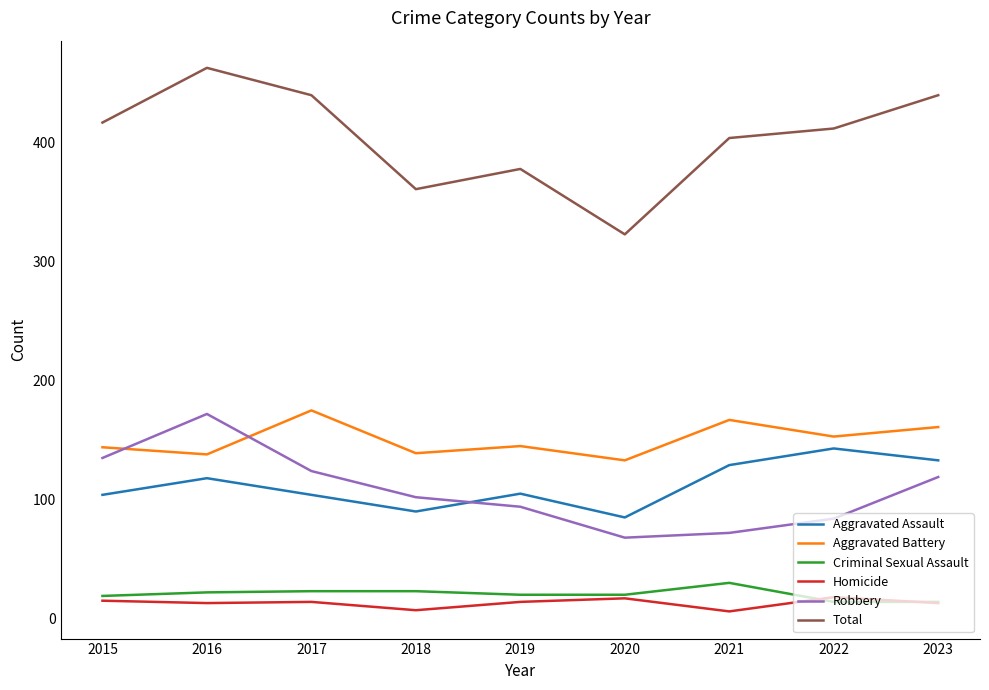

What is the greatest value displayed?

463